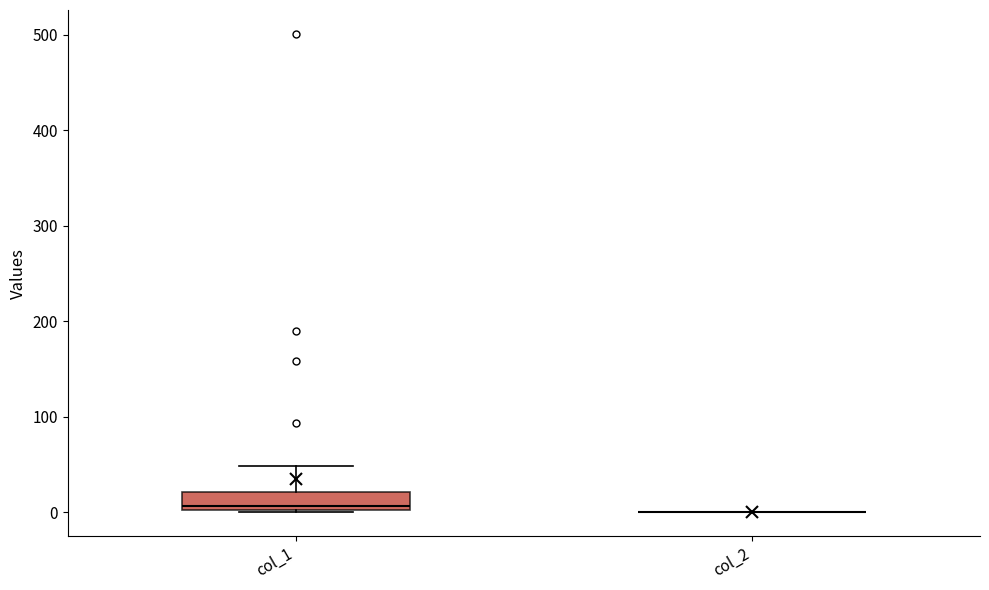

Reading left to right, read every box against the y-axis: the position of its median line, the range the box covers, and the ends of its whiskers. The values are not printed on the chart, so give them approximately, as read against the axis.

col_1: median 10, box 0 to 20, whiskers 0 to 50
col_2: box collapsed to a line at 0, whiskers 0 to 0